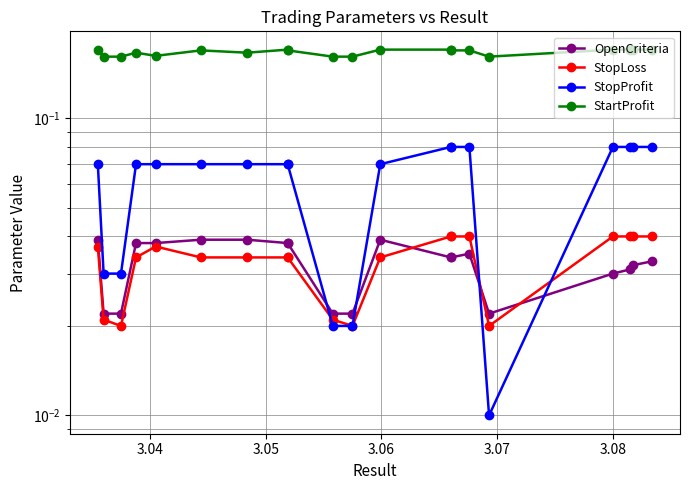

At which label is StartProfit closest to 0?

3.07